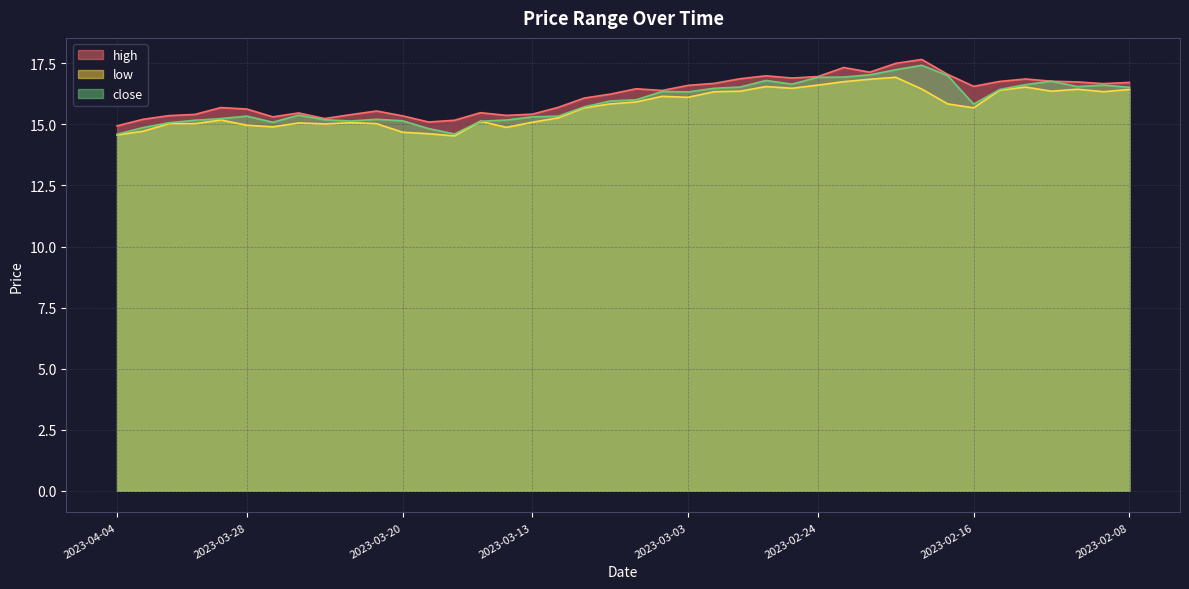

At which category does low reach its first local peak?

2023-03-29